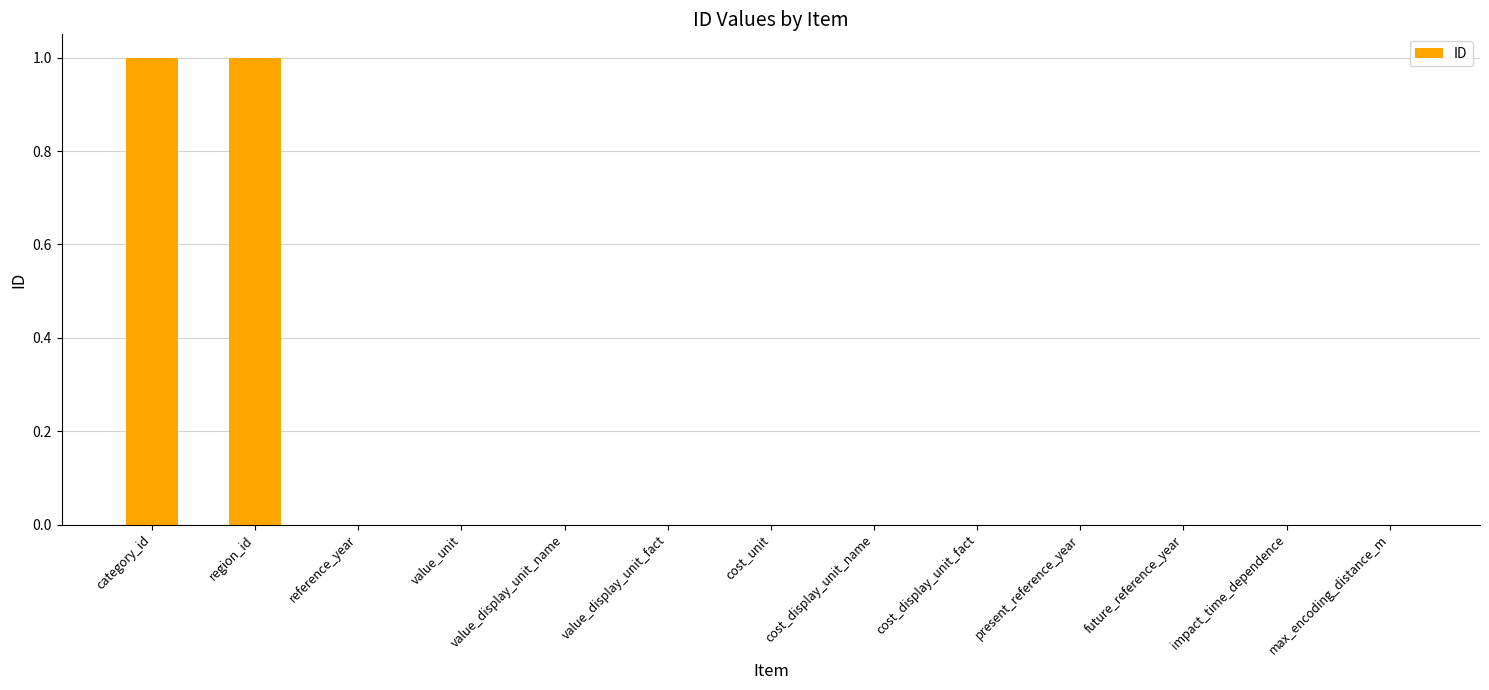

Reading left to right, extract all data points from this chart.

1	1	0	0	0	0	0	0	0	0	0	0	0